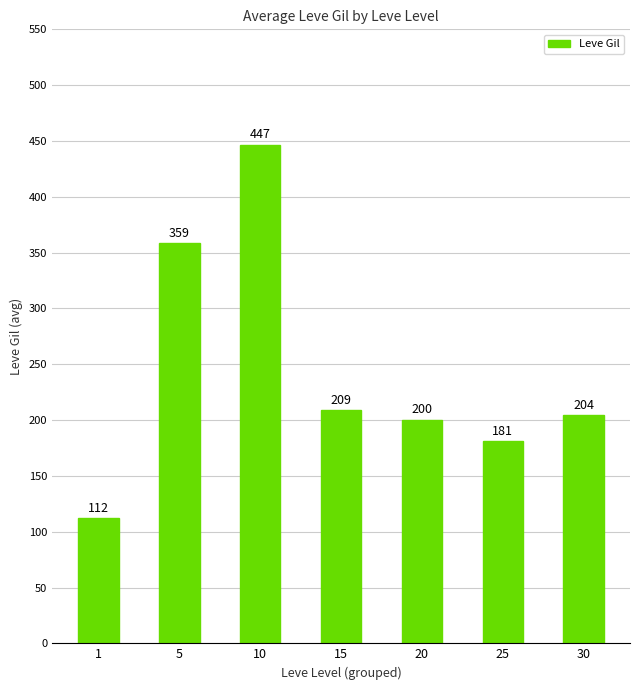

List the labels in order of value, largest first.

10, 5, 15, 30, 20, 25, 1